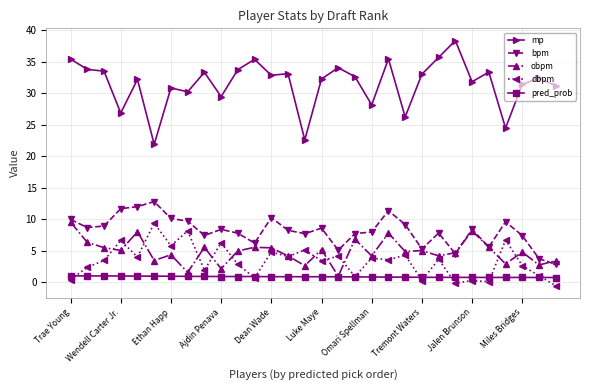

Count the number of data series in this chart.

5